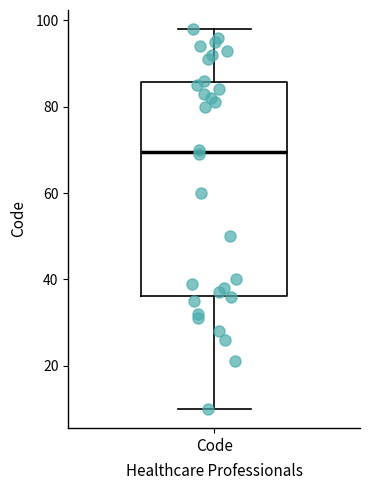

Where does the upper whisker of the box for Code end on the y-axis? The values are not printed on the chart, so give them approximately, as read against the axis.

98